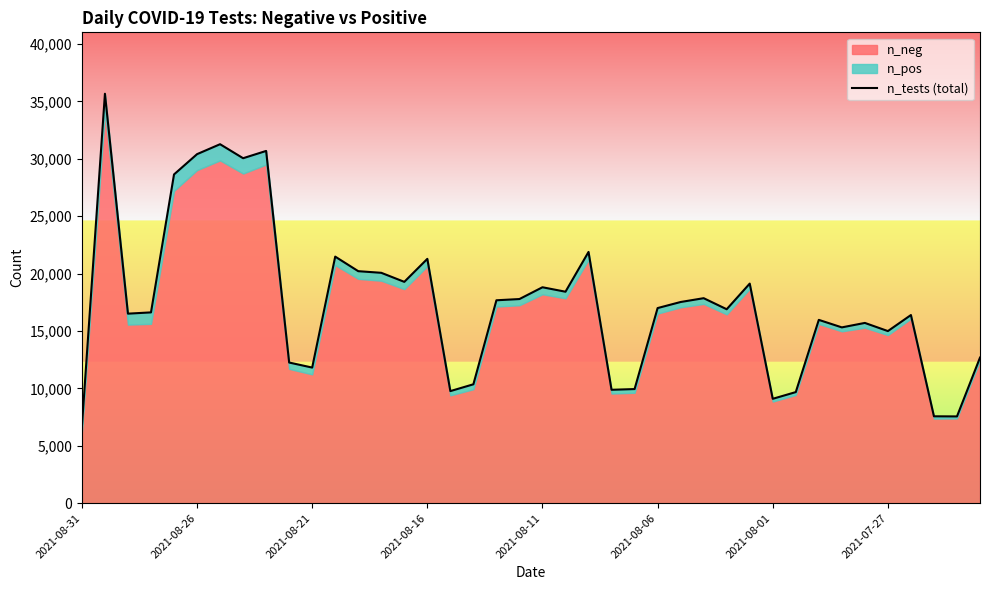

What is the sum of all values?

700735